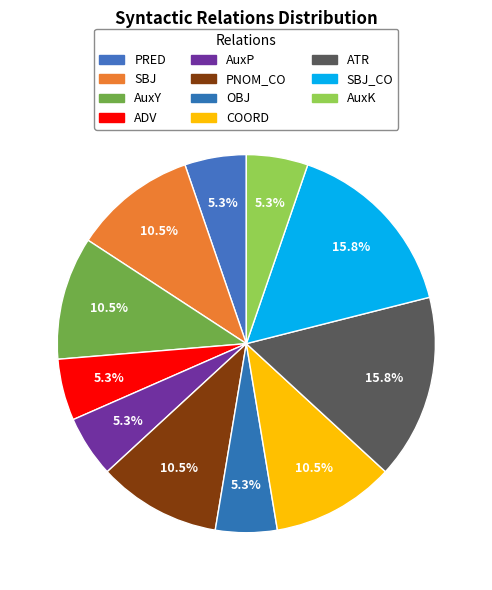

What percentage is the ADV slice, to the nearest percent?

5%